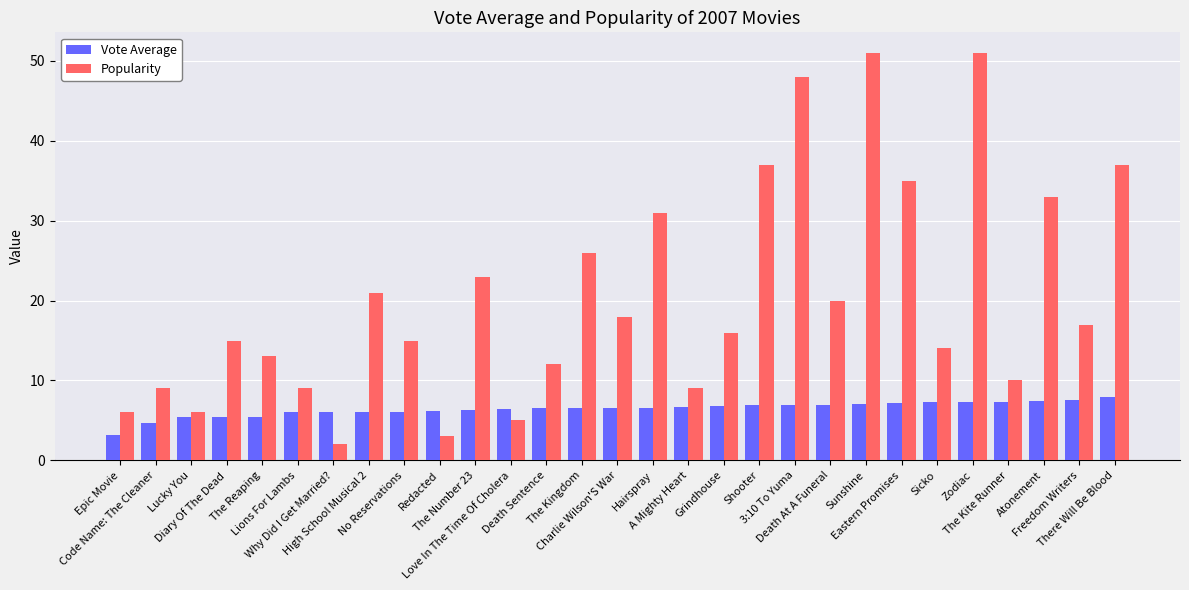

Is it true that Vote Average equals 6.9 at Death At A Funeral?

True